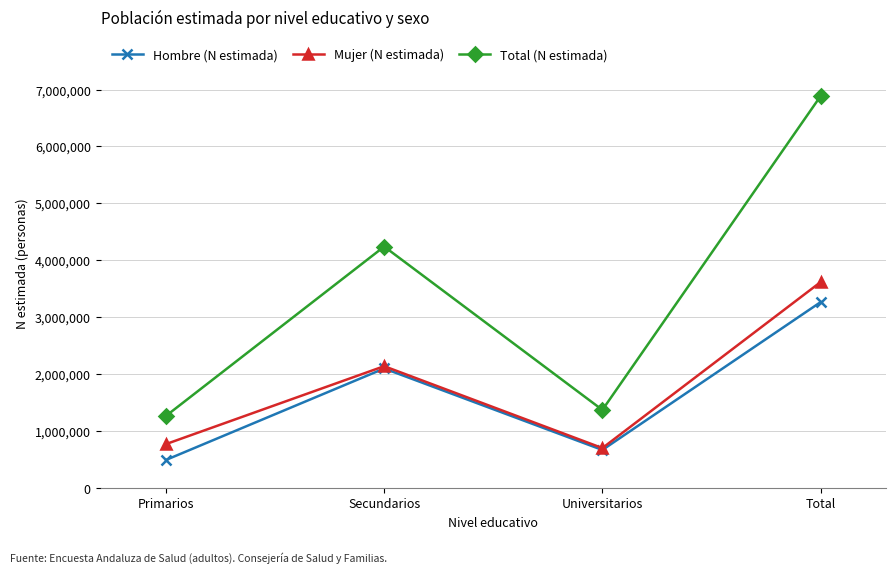

The value of Mujer (N estimada) at Secundarios is 2141427. True or false?

True